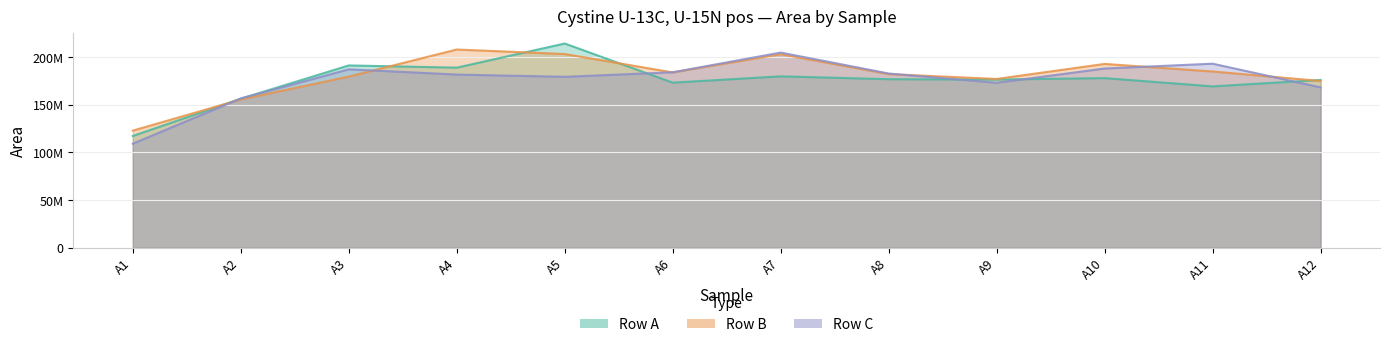

True or false: Row C has a value of 179141645 at A5.

True